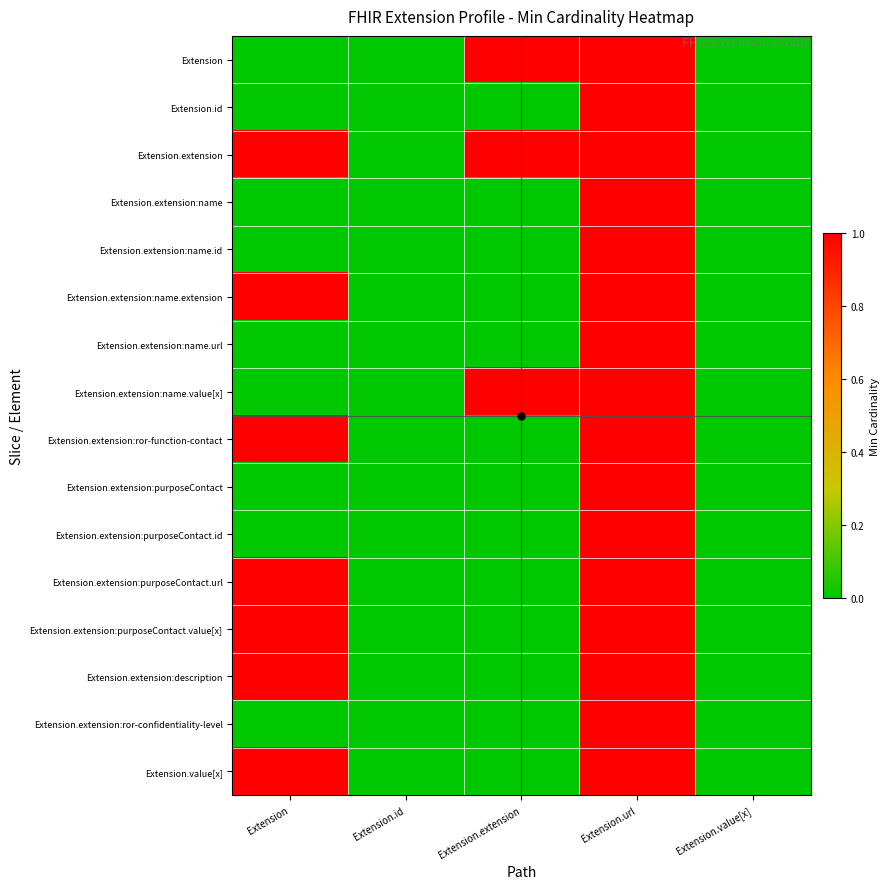

Reading left to right, transcribe all the data shown in this chart.

Extension: Extension=0	Extension.id=0	Extension.extension=1	Extension.url=1	Extension.value[x]=0
Extension.id: Extension=0	Extension.id=0	Extension.extension=0	Extension.url=1	Extension.value[x]=0
Extension.extension: Extension=1	Extension.id=0	Extension.extension=1	Extension.url=1	Extension.value[x]=0
Extension.extension:name: Extension=0	Extension.id=0	Extension.extension=0	Extension.url=1	Extension.value[x]=0
Extension.extension:name.id: Extension=0	Extension.id=0	Extension.extension=0	Extension.url=1	Extension.value[x]=0
Extension.extension:name.extension: Extension=1	Extension.id=0	Extension.extension=0	Extension.url=1	Extension.value[x]=0
Extension.extension:name.url: Extension=0	Extension.id=0	Extension.extension=0	Extension.url=1	Extension.value[x]=0
Extension.extension:name.value[x]: Extension=0	Extension.id=0	Extension.extension=1	Extension.url=1	Extension.value[x]=0
Extension.extension:ror-function-contact: Extension=1	Extension.id=0	Extension.extension=0	Extension.url=1	Extension.value[x]=0
Extension.extension:purposeContact: Extension=0	Extension.id=0	Extension.extension=0	Extension.url=1	Extension.value[x]=0
Extension.extension:purposeContact.id: Extension=0	Extension.id=0	Extension.extension=0	Extension.url=1	Extension.value[x]=0
Extension.extension:purposeContact.url: Extension=1	Extension.id=0	Extension.extension=0	Extension.url=1	Extension.value[x]=0
Extension.extension:purposeContact.value[x]: Extension=1	Extension.id=0	Extension.extension=0	Extension.url=1	Extension.value[x]=0
Extension.extension:description: Extension=1	Extension.id=0	Extension.extension=0	Extension.url=1	Extension.value[x]=0
Extension.extension:ror-confidentiality-level: Extension=0	Extension.id=0	Extension.extension=0	Extension.url=1	Extension.value[x]=0
Extension.value[x]: Extension=1	Extension.id=0	Extension.extension=0	Extension.url=1	Extension.value[x]=0